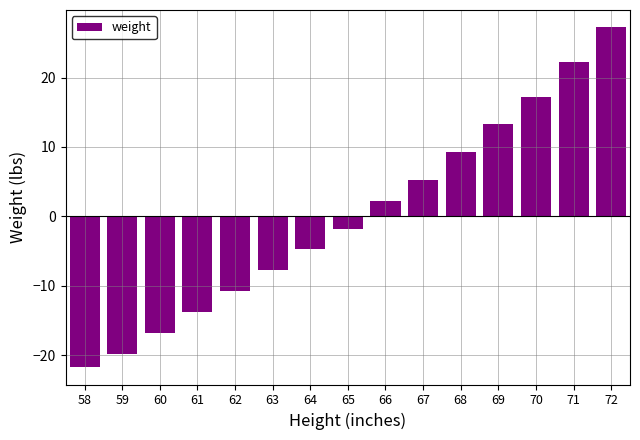

What is the smallest value displayed?

-21.7